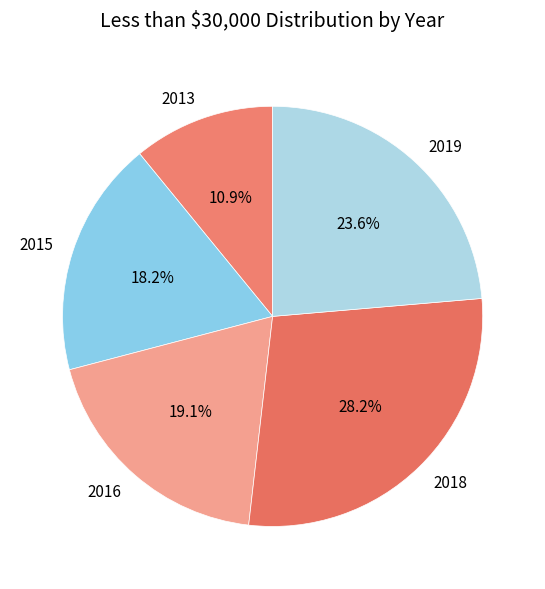

What portion of the pie excludes 2013?

89.1%